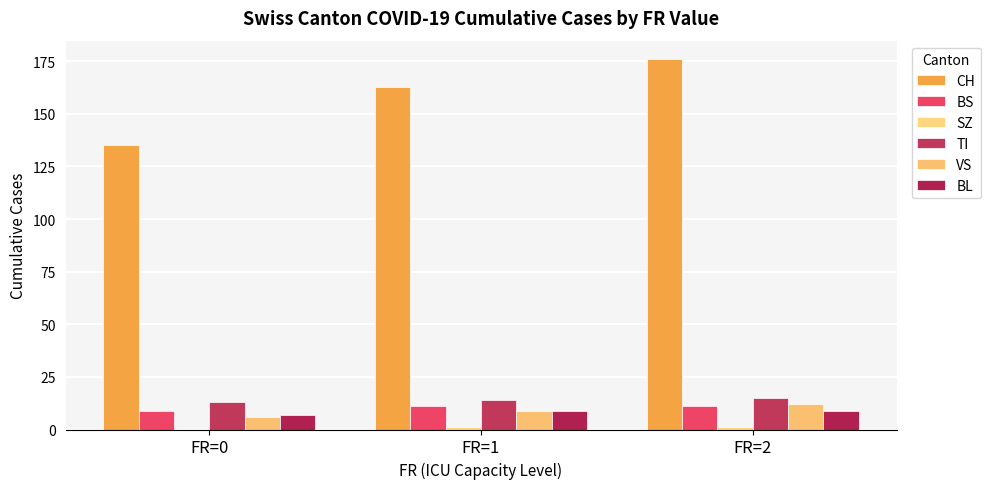

How many groups of bars are there?

3